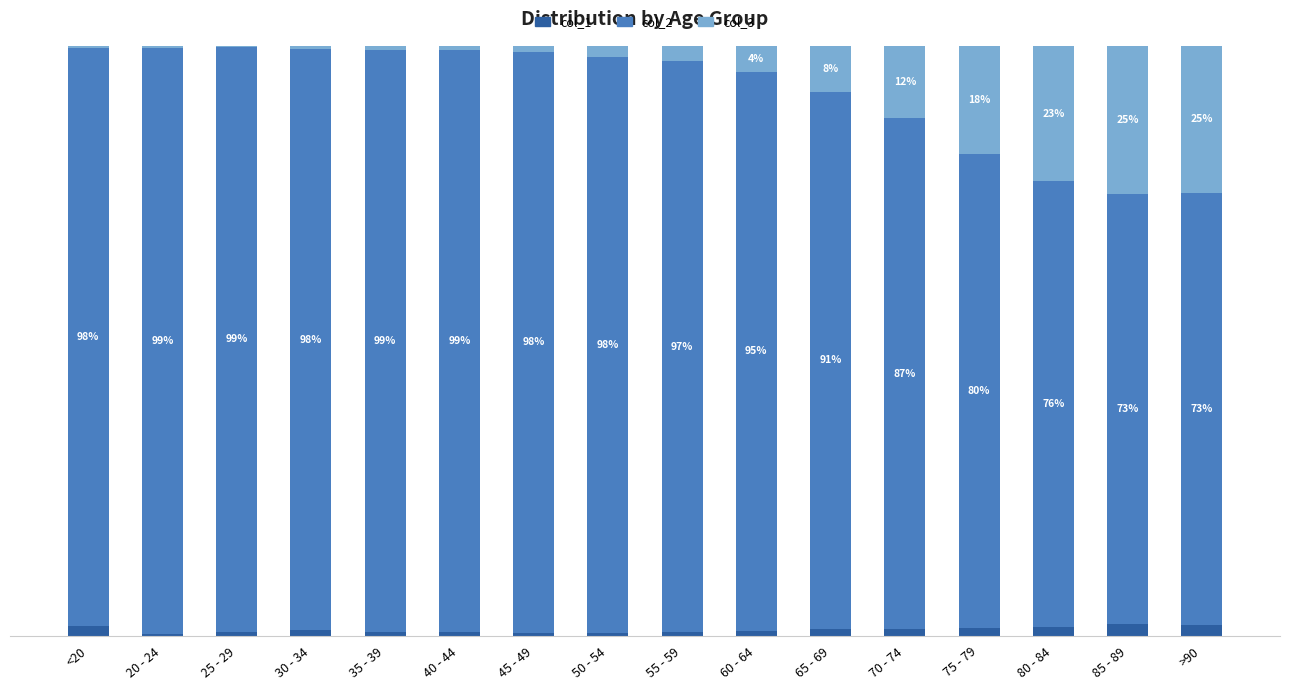

What are all the series names shown in the legend?

col_1, col_2, col_3